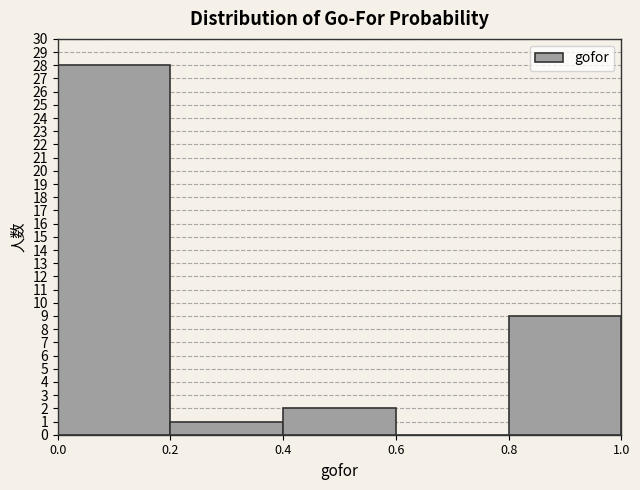

How tall is the bar that spans 0.4 to 0.6 on the x-axis? The values are not printed on the chart, so give them approximately, as read against the axis.

2